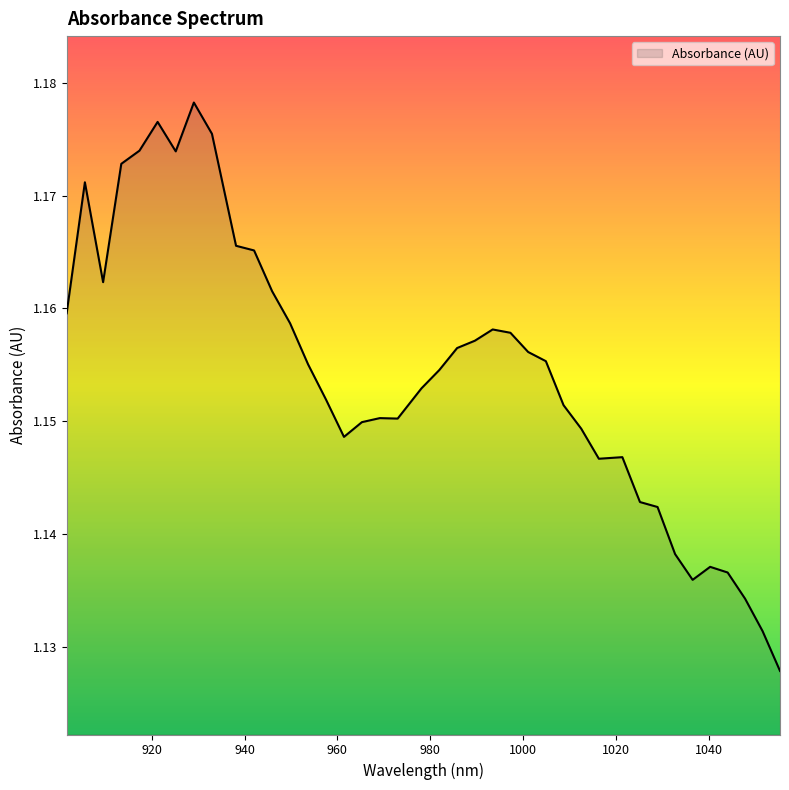

Is this an area chart (filled region under the line)?

Yes